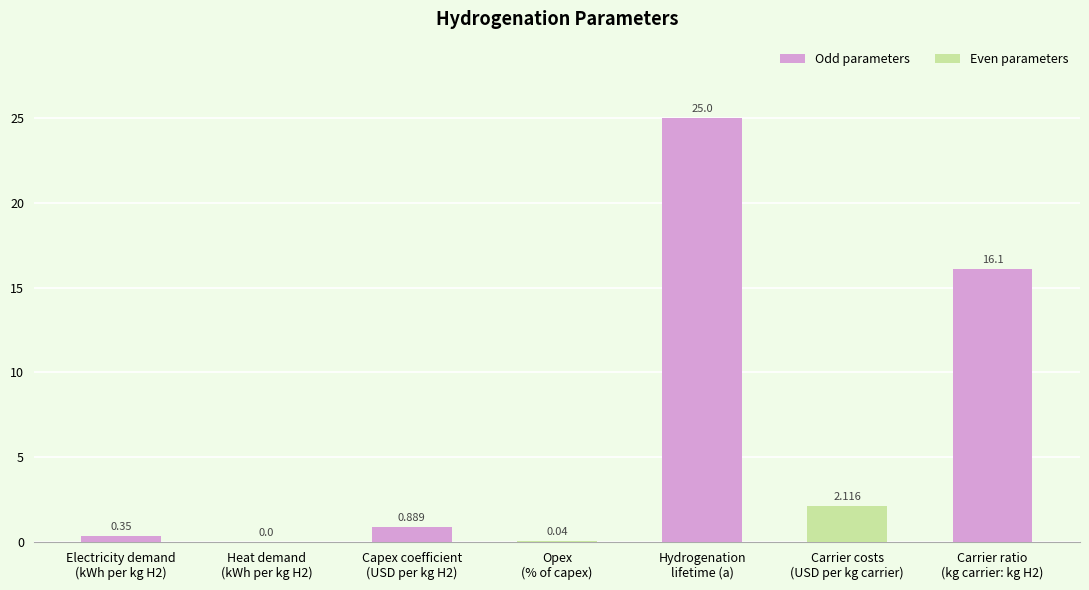

Count the number of values greater than 0.

6